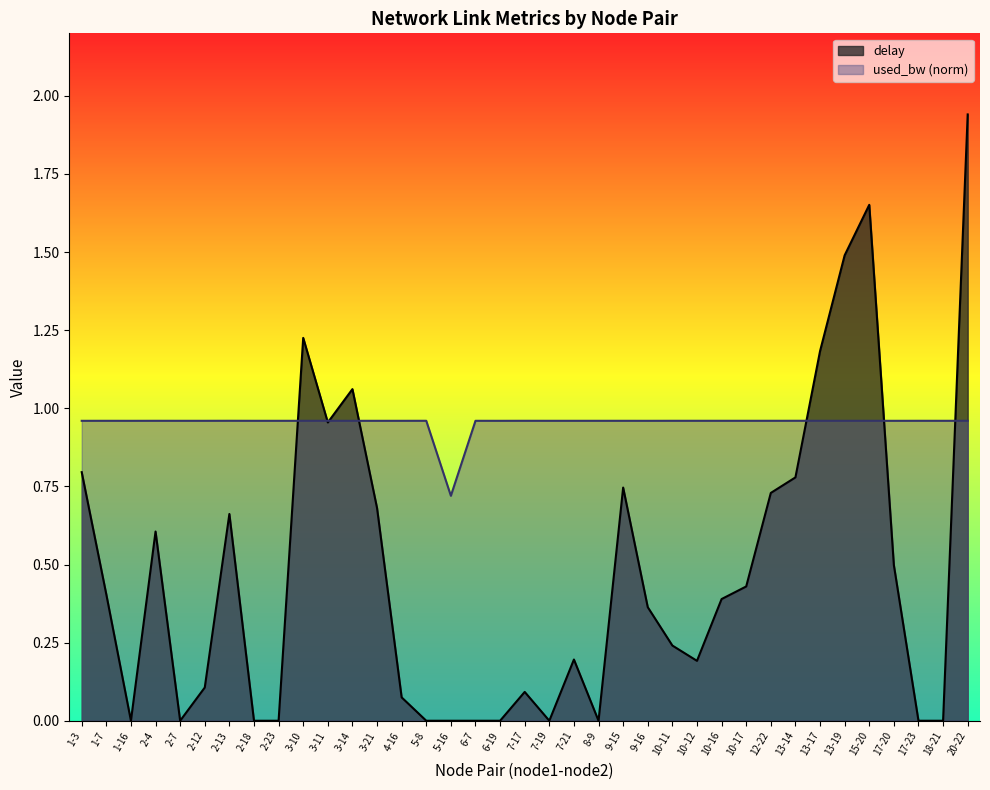

What position from the left is 2-7?

5